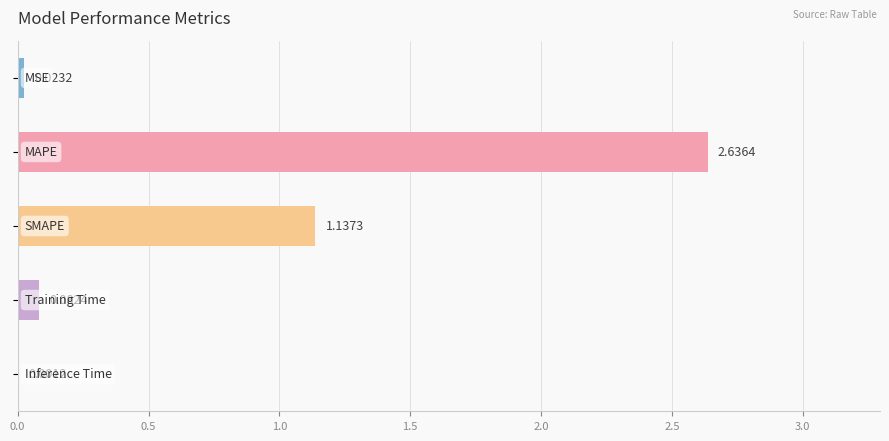

What is the sum of all values?

3.9